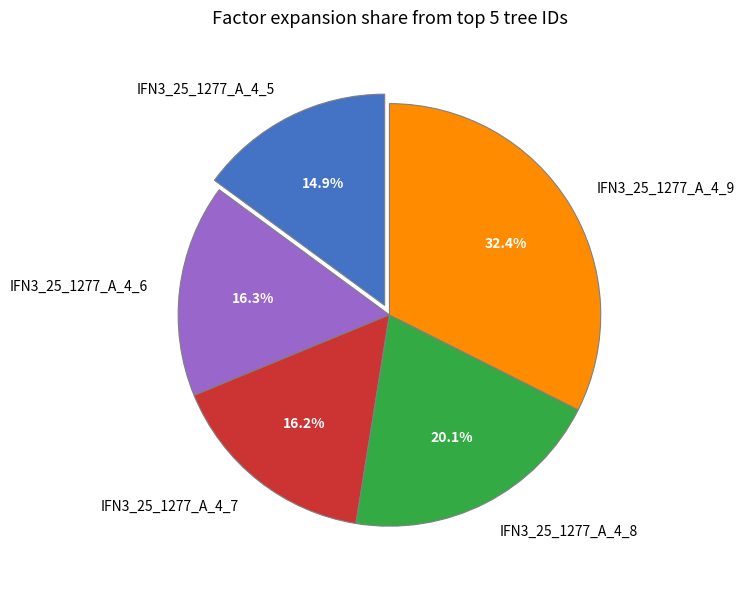

Is it true that IFN3_25_1277_A_4_6 is 6% of the pie?

False